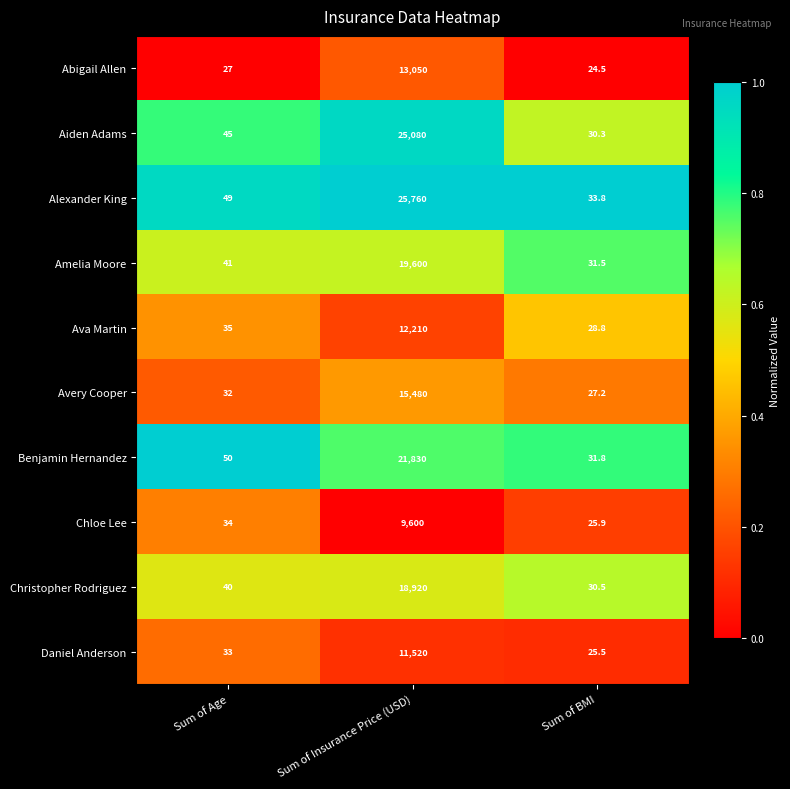

Is it true that Aiden Adams equals 45.0 at Sum of Age?

True